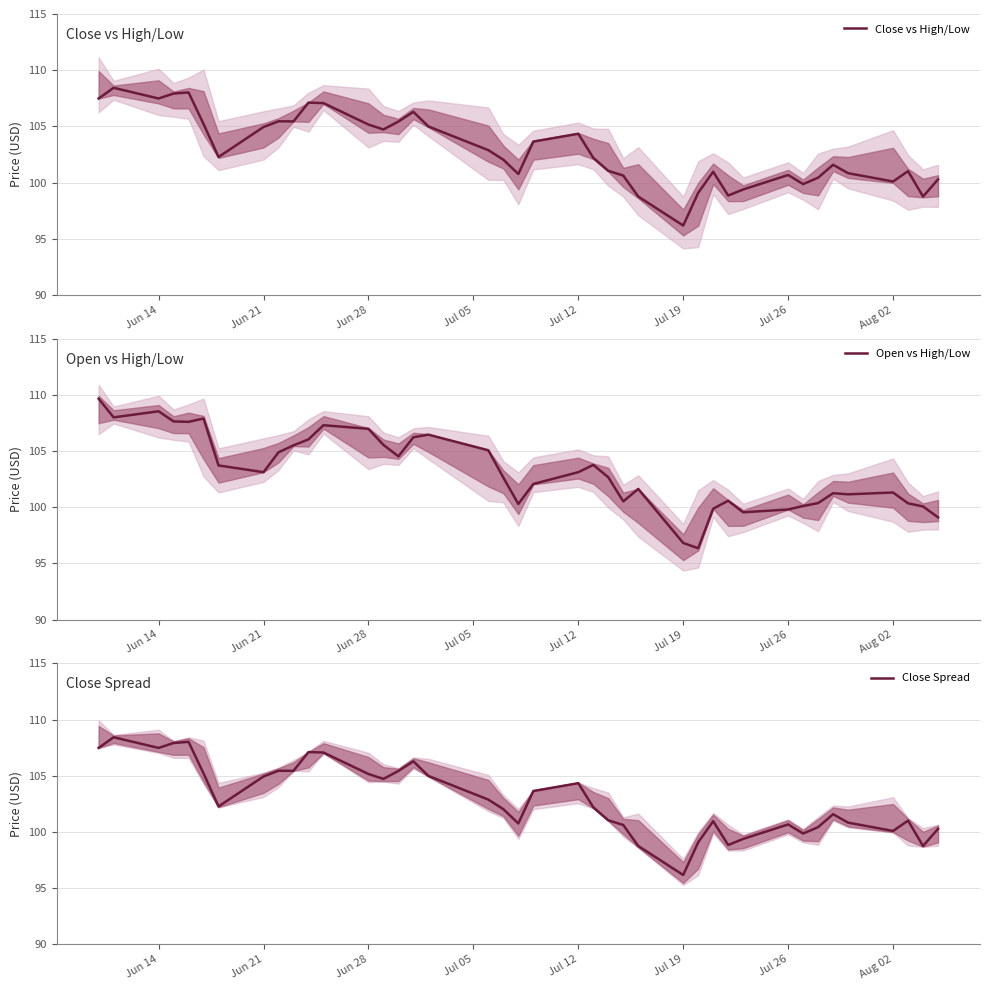

What is the approximate value of Open vs High/Low at Aug 02?

101.3